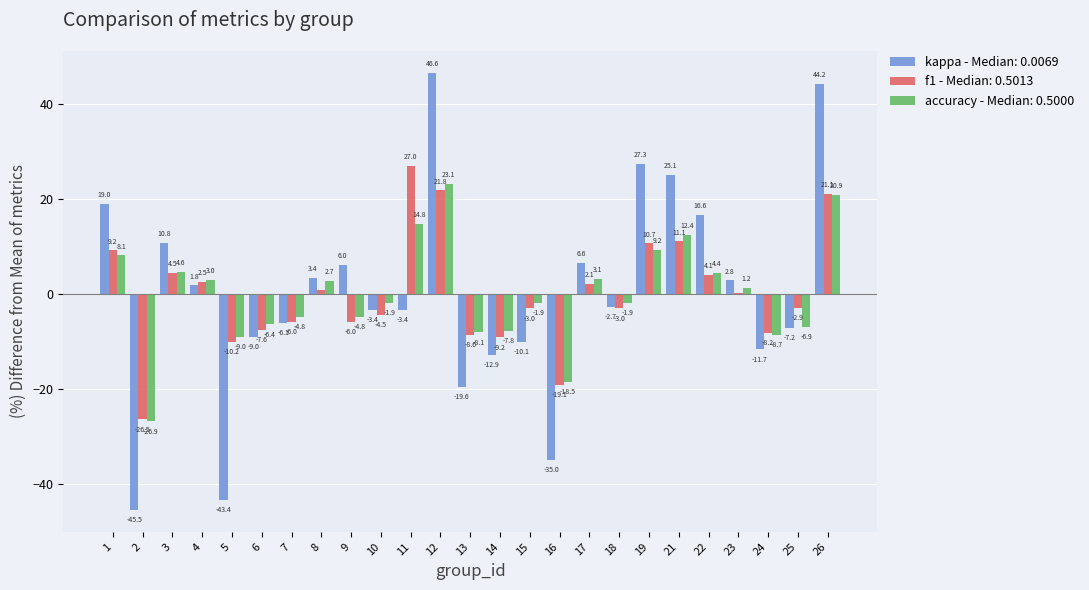

Which series has the widest spread of values?

kappa - Median: 0.0069